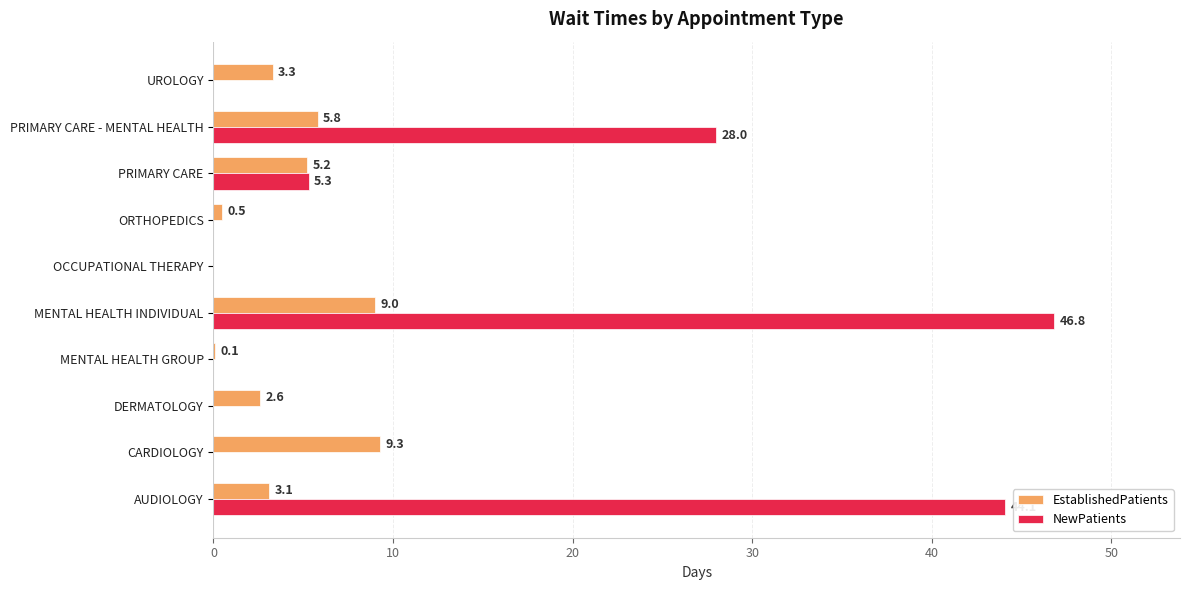

What value does the EstablishedPatients series have at PRIMARY CARE?

5.2